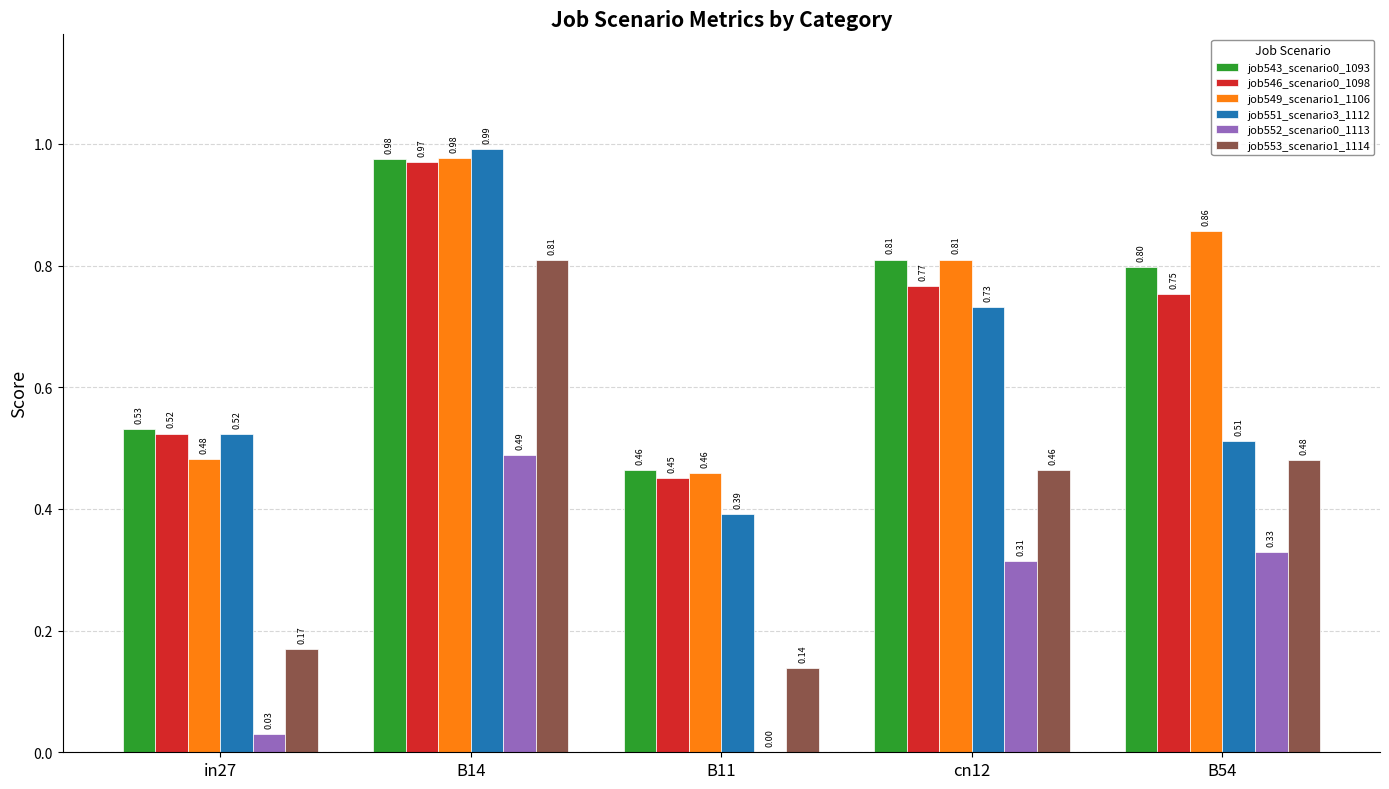

Where is job552_scenario0_1113 nearest to the value 0?

B11